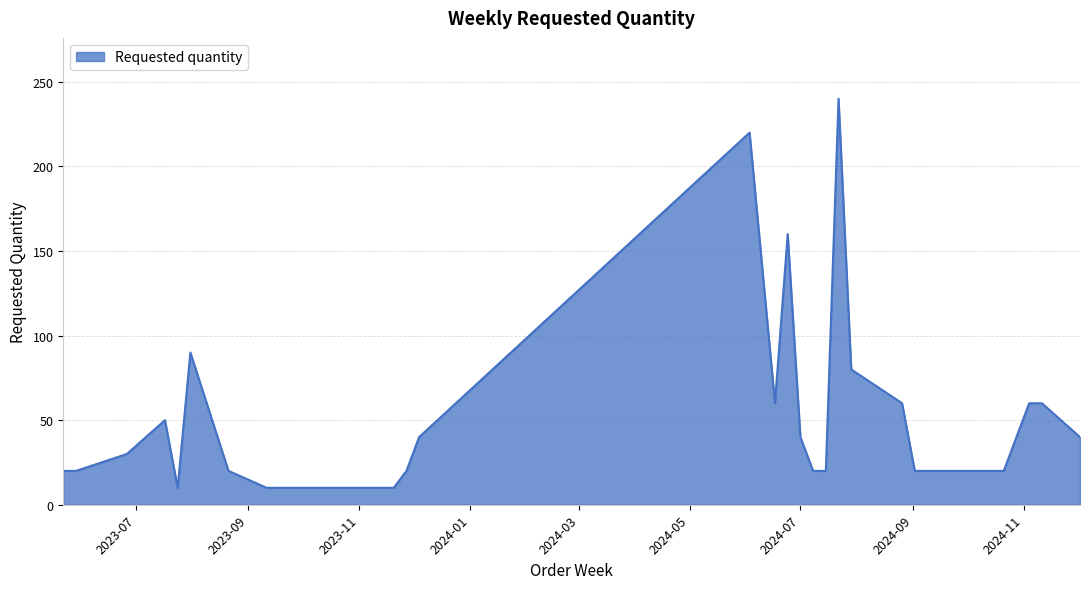

Reading right to left, list all the values displayed in this chart.

40	60	60	20	20	20	20	20	20	20	60	80	240	20	20	40	160	60	220	40	20	10	10	20	90	10	50	30	20	20